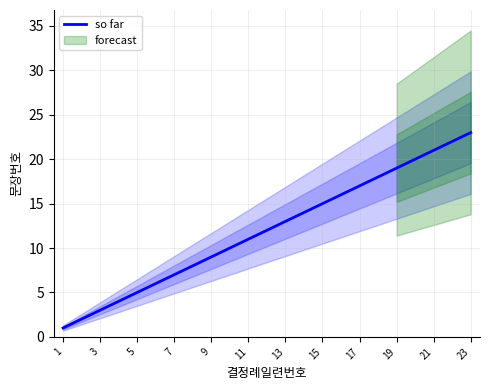

True or false: there are more than 1 points higher than both neighbors.

False